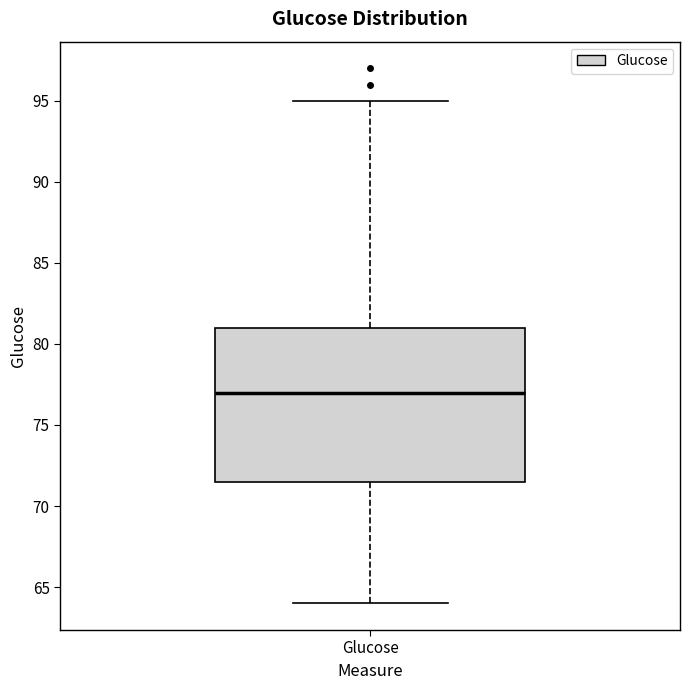

Where does the median line of the box for Glucose sit on the y-axis? The values are not printed on the chart, so give them approximately, as read against the axis.

77.0